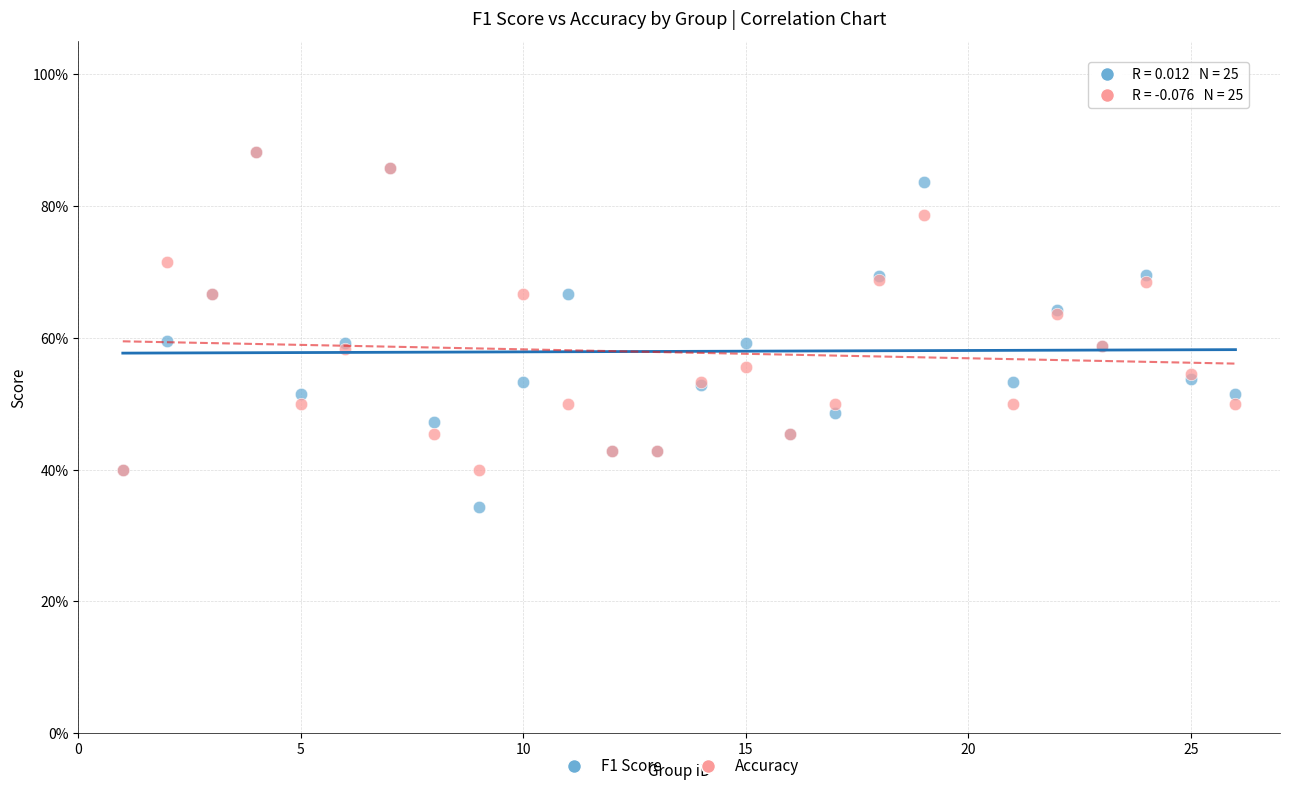

Which series has the largest Y range (max minus min)?

F1 Score